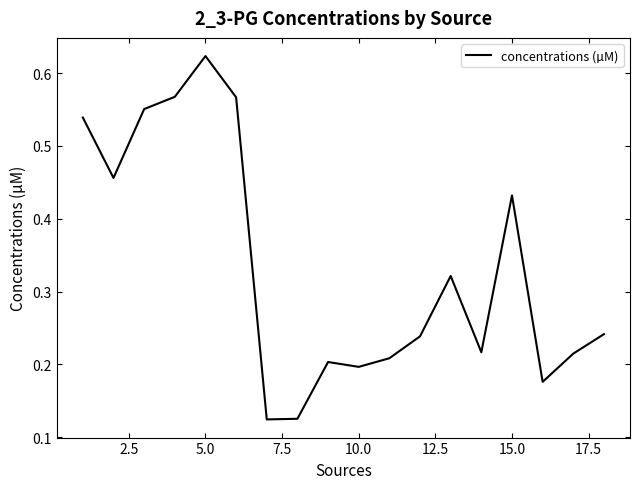

How many values are between 0 and 1?

18